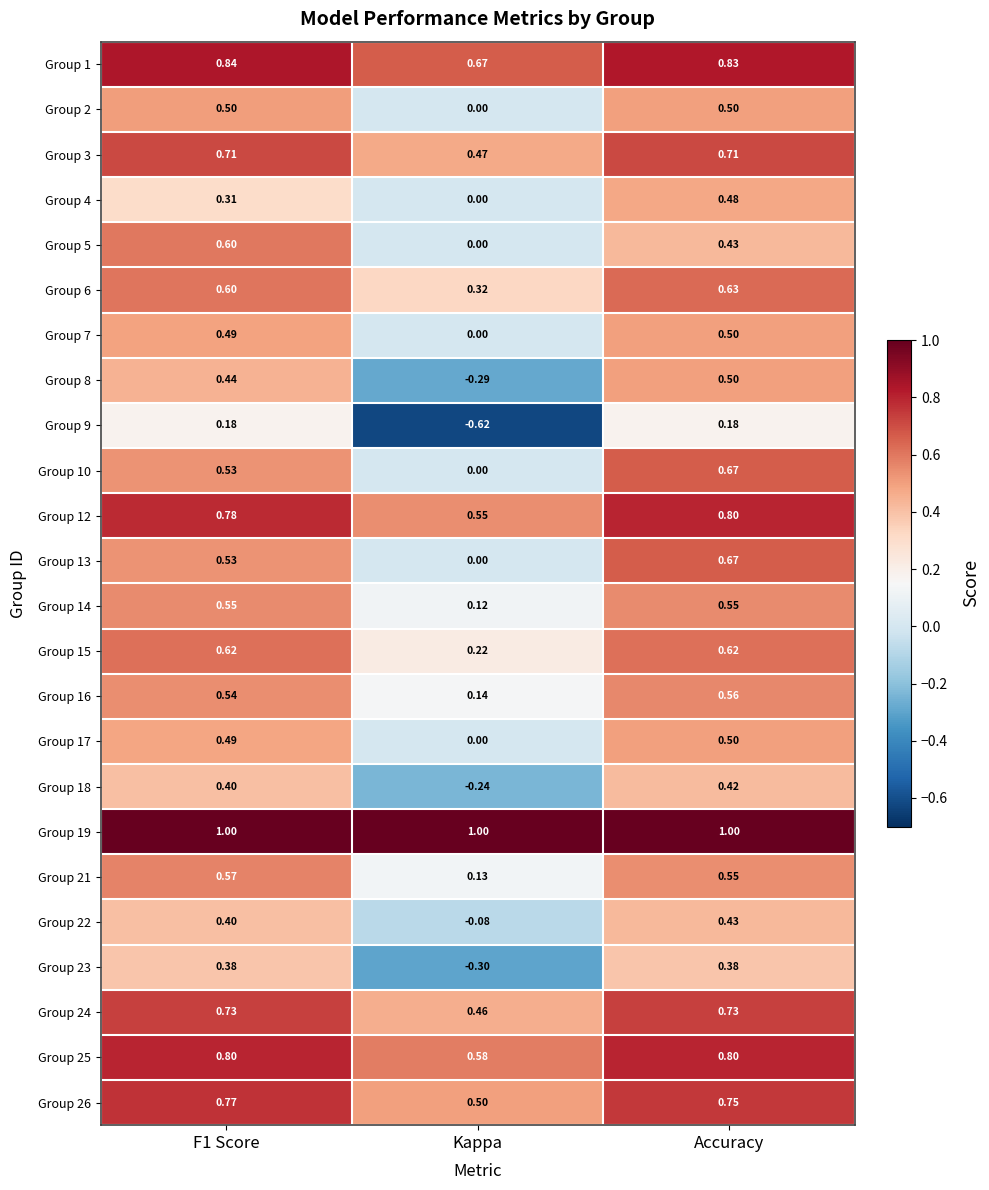

Is the value of Group 5 at Kappa greater than the value of Group 12 at Kappa?

No